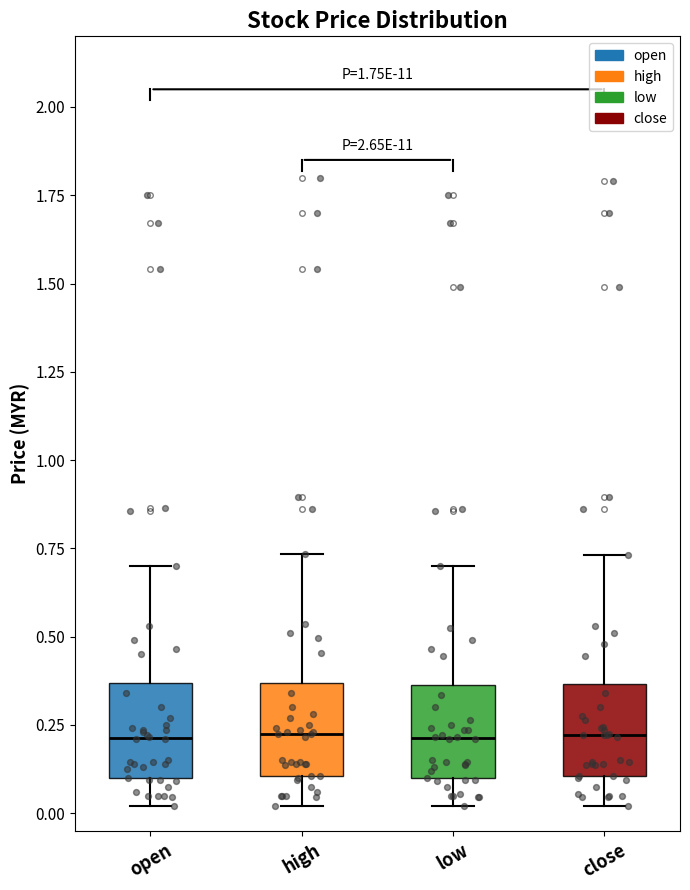

Reading left to right, read every box against the y-axis: the position of its median line, the range the box covers, and the ends of its whiskers. The values are not printed on the chart, so give them approximately, as read against the axis.

open: median 0.20, box 0.10 to 0.35, whiskers 0.00 to 0.70
high: median 0.25, box 0.10 to 0.35, whiskers 0.00 to 0.75
low: median 0.20, box 0.10 to 0.35, whiskers 0.00 to 0.70
close: median 0.20, box 0.10 to 0.35, whiskers 0.00 to 0.75